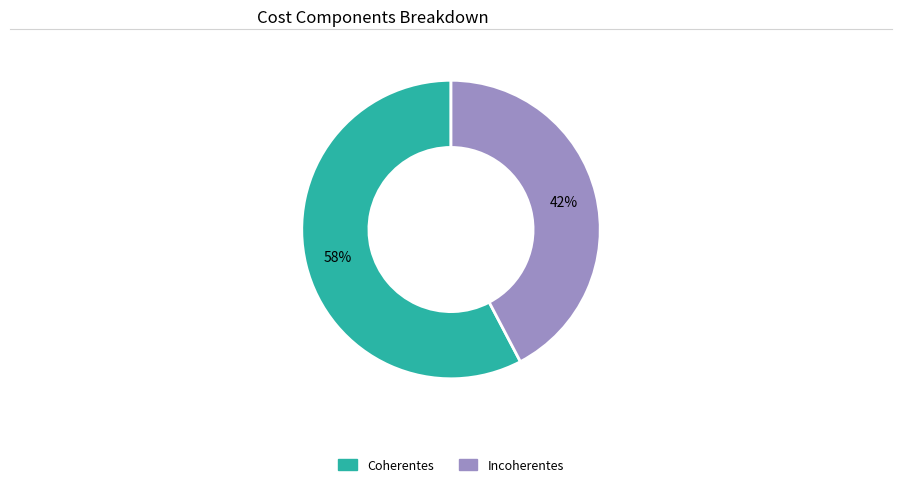

Does any single category account for the majority?

Yes